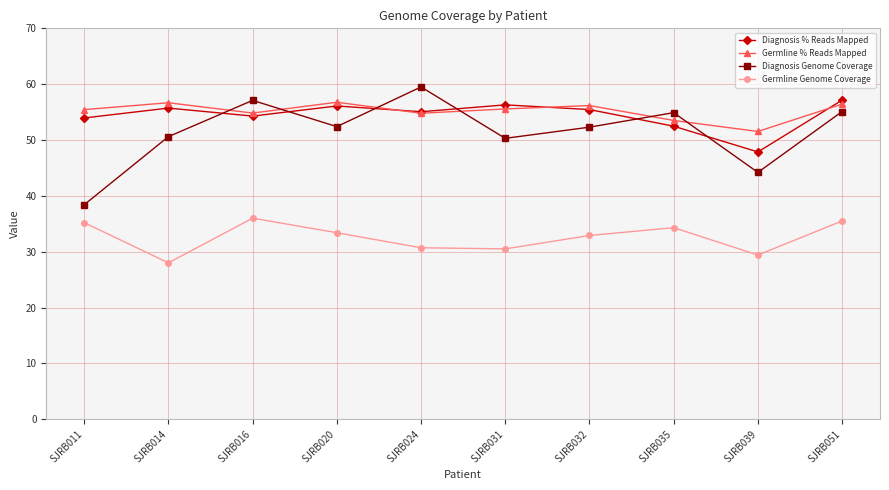

What is the value of the Diagnosis Genome Coverage point at the 5th from the left?

59.5